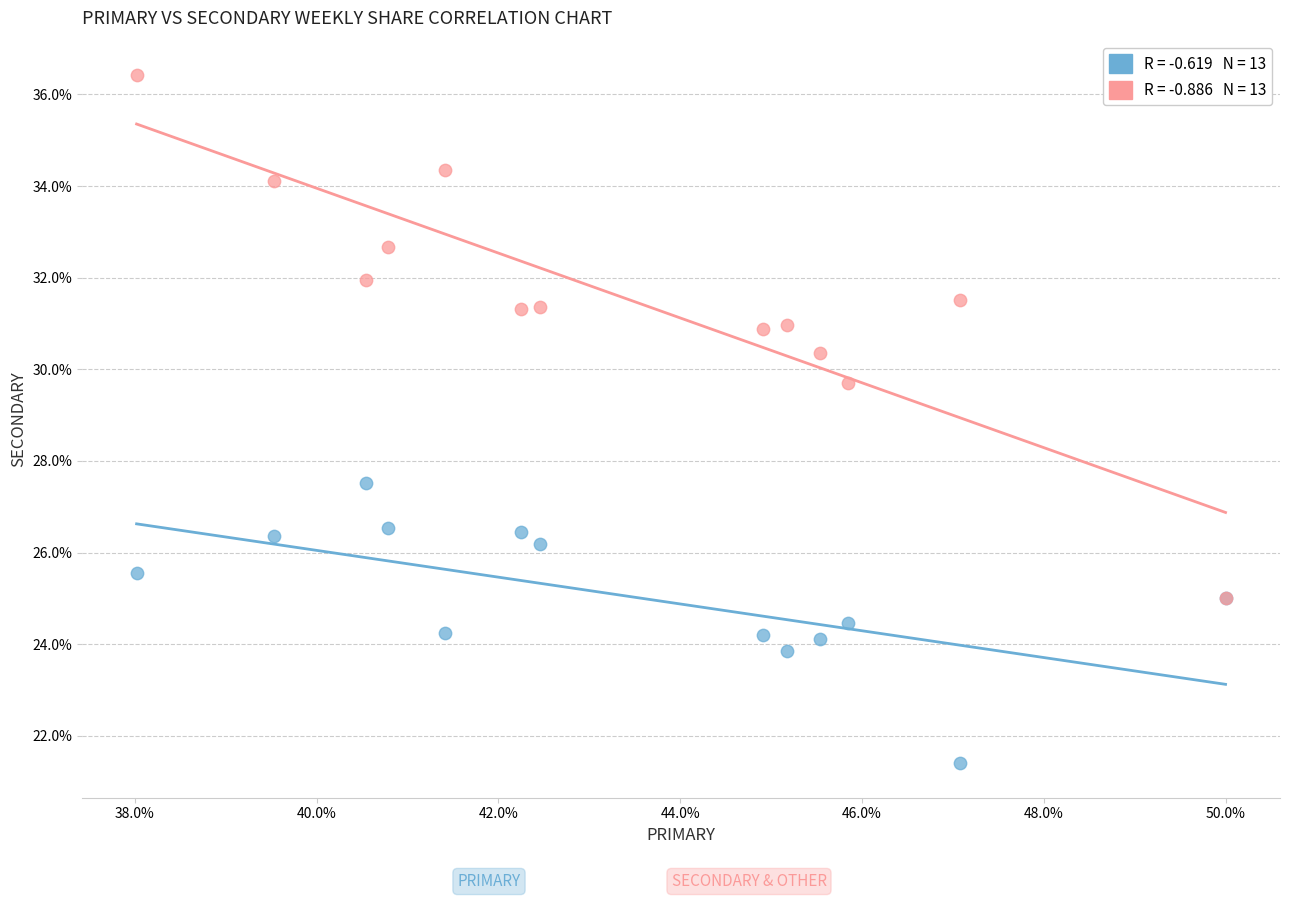

Across all series, what Y value is closest to 28?

27.5